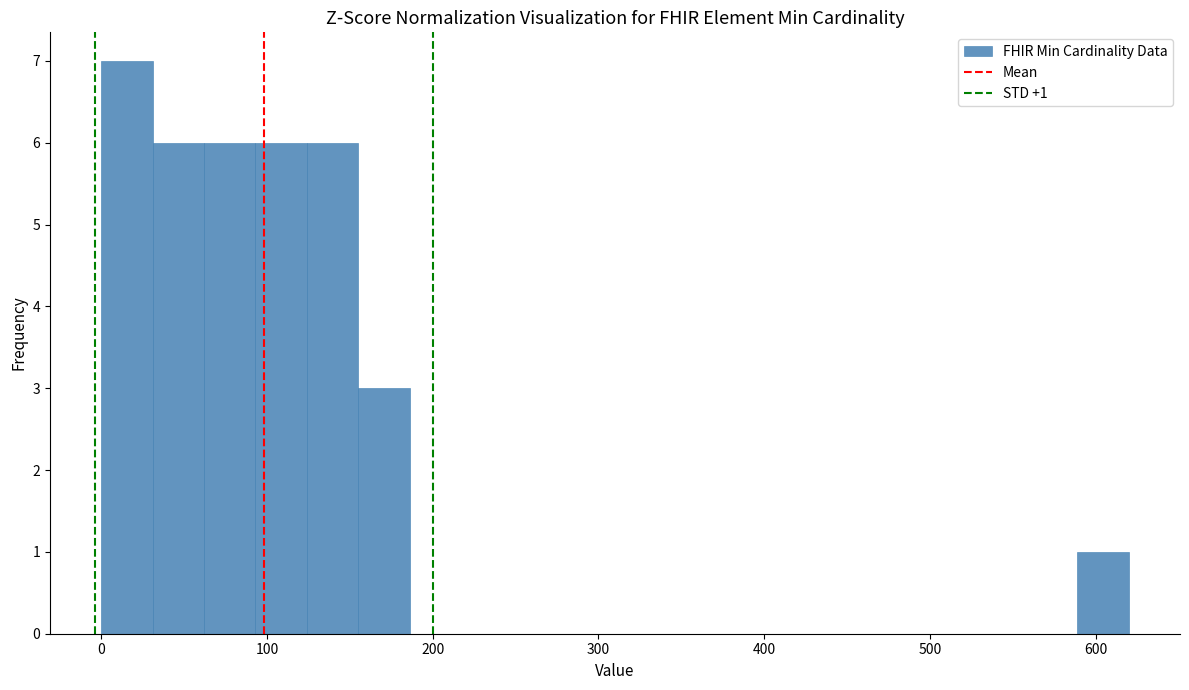

Around what value on the x-axis is the tallest bar? Give the approximate position of its centre, as read against the axis.

20